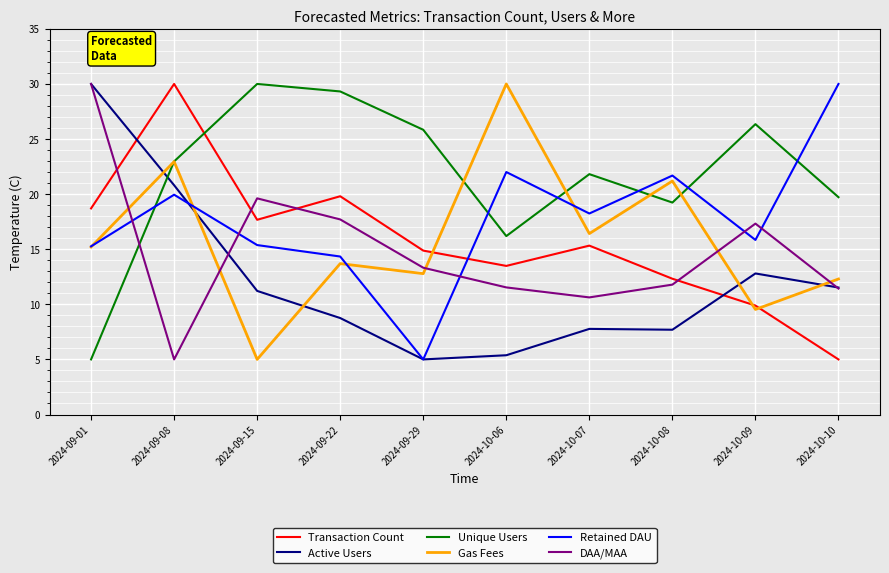

What is the spread (max minus min) of values at 2024-09-15?

25.0